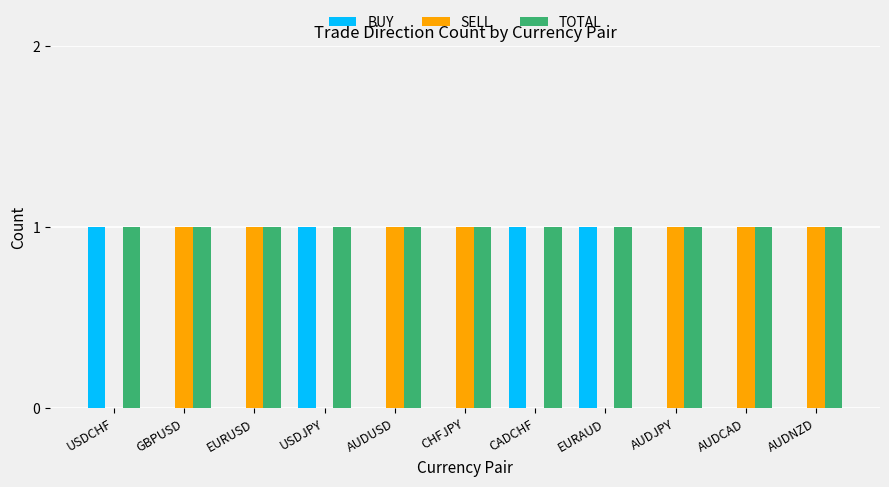

What is the sum of all SELL values?

7